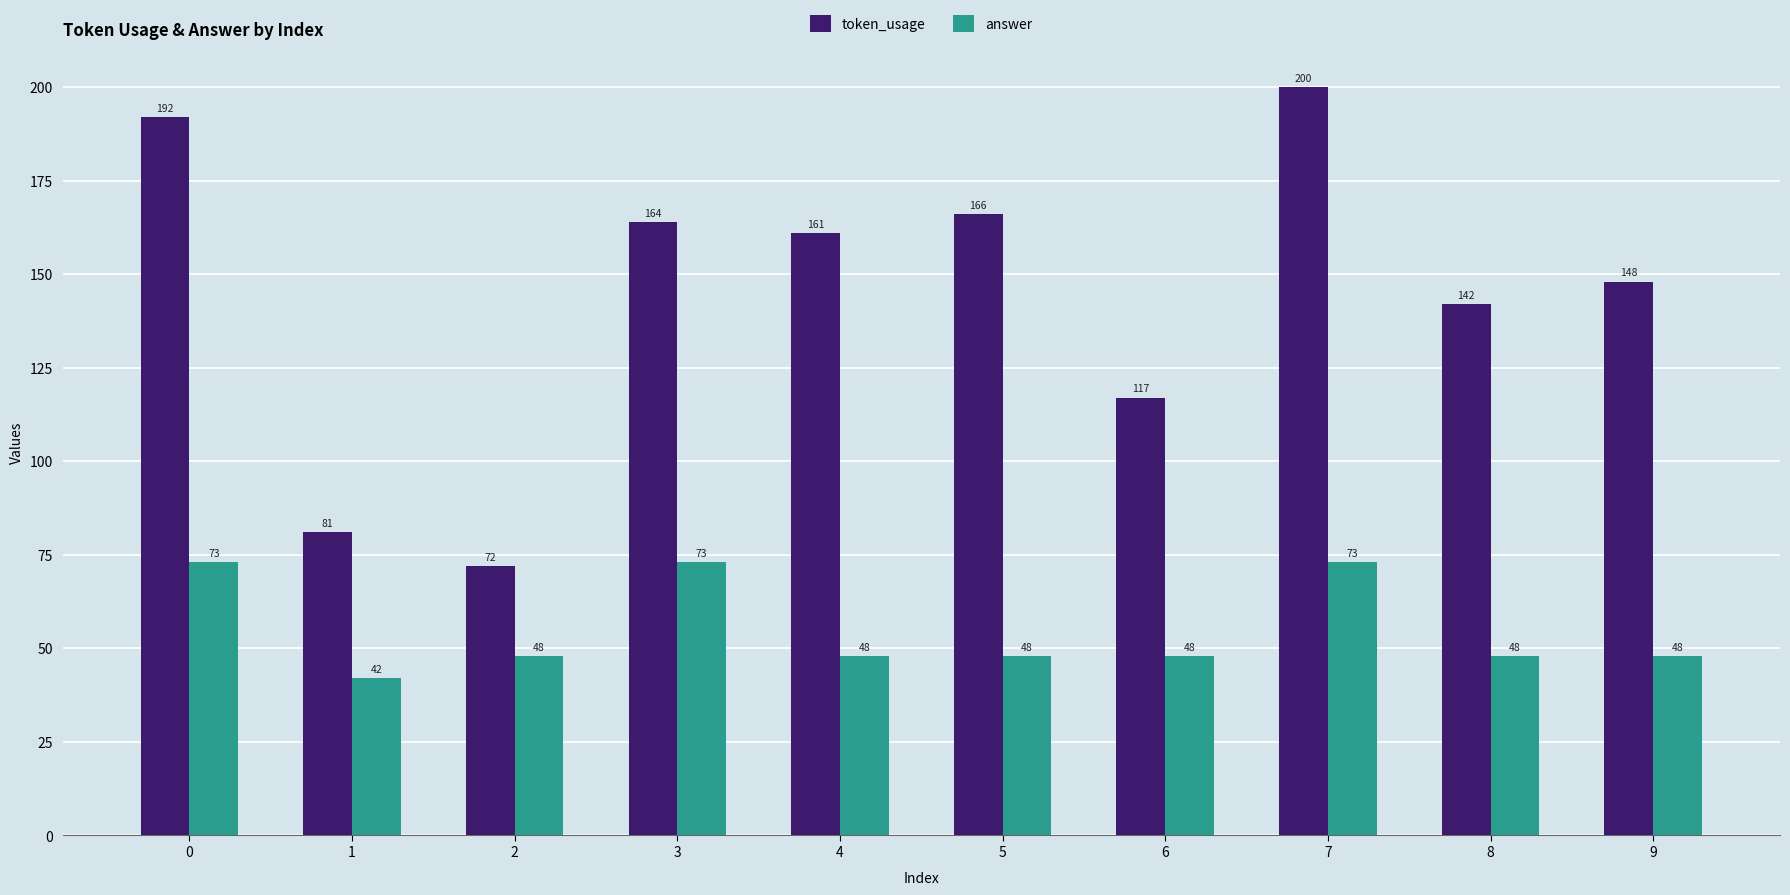

The value of token_usage at 8 is 142. True or false?

True